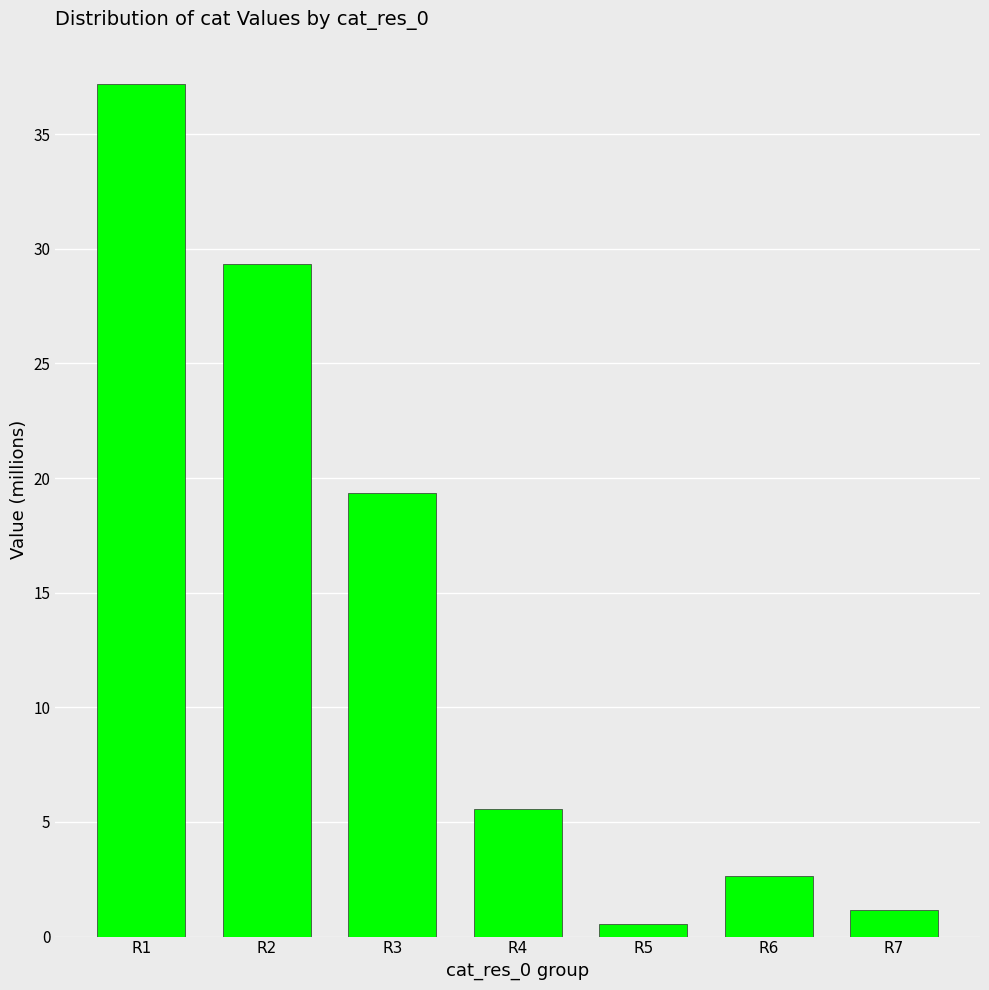

What is the maximum value shown in the chart?

37.2